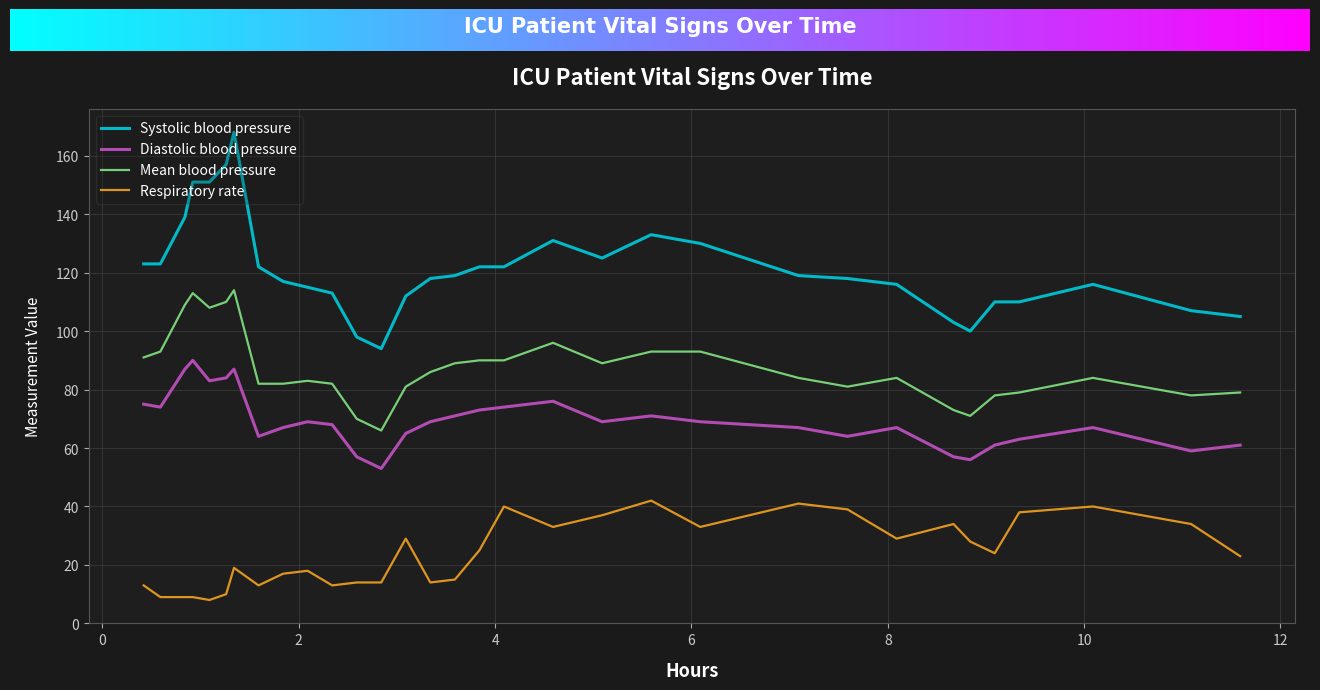

Which series has the widest spread of values?

Systolic blood pressure